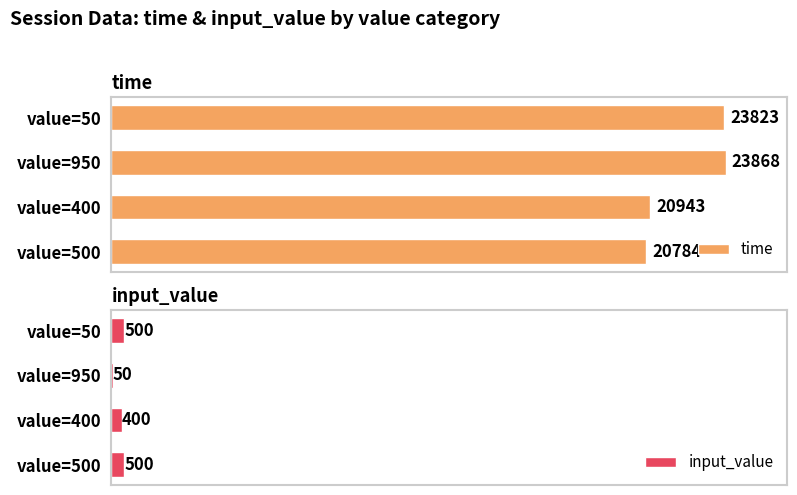

How many categories are shown in the chart?

4